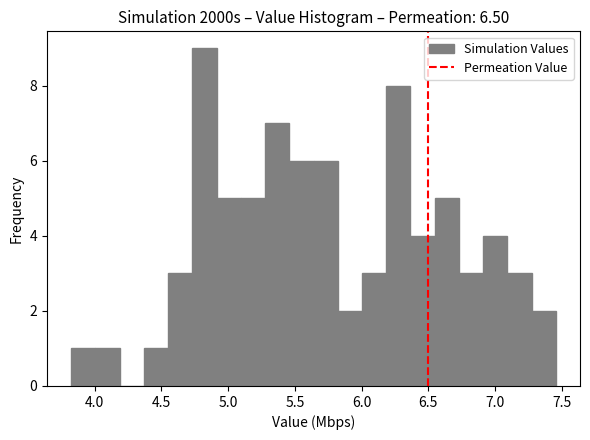

Read against the x-axis, roughly where is the centre of the tallest bar?

4.80